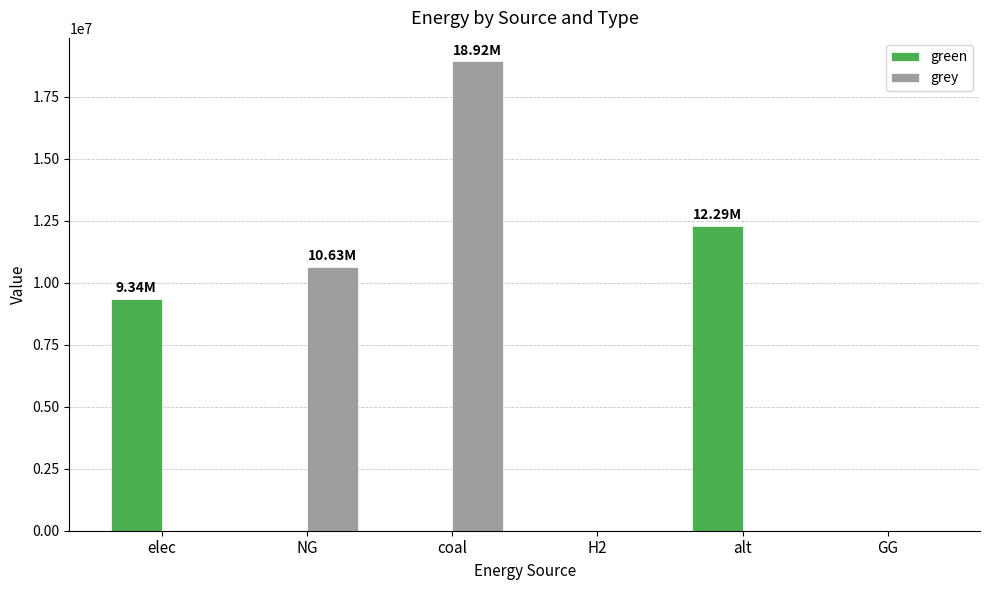

At which label does green reach its peak?

alt